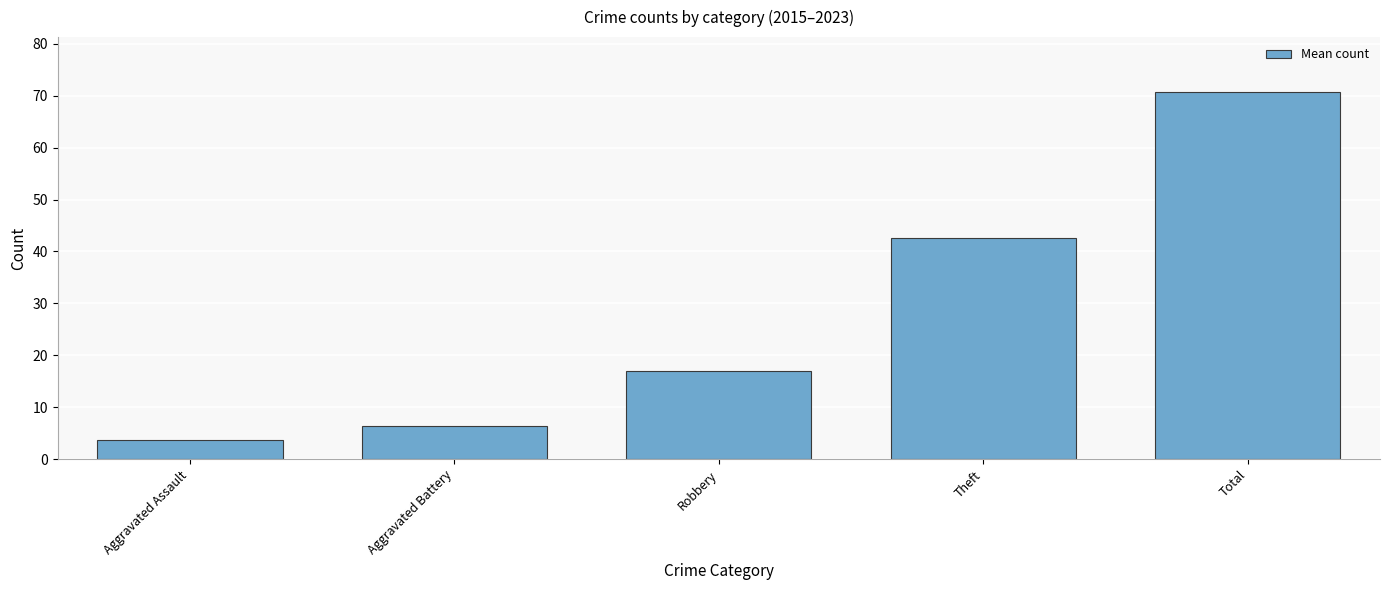

Does the chart contain any negative values?

No